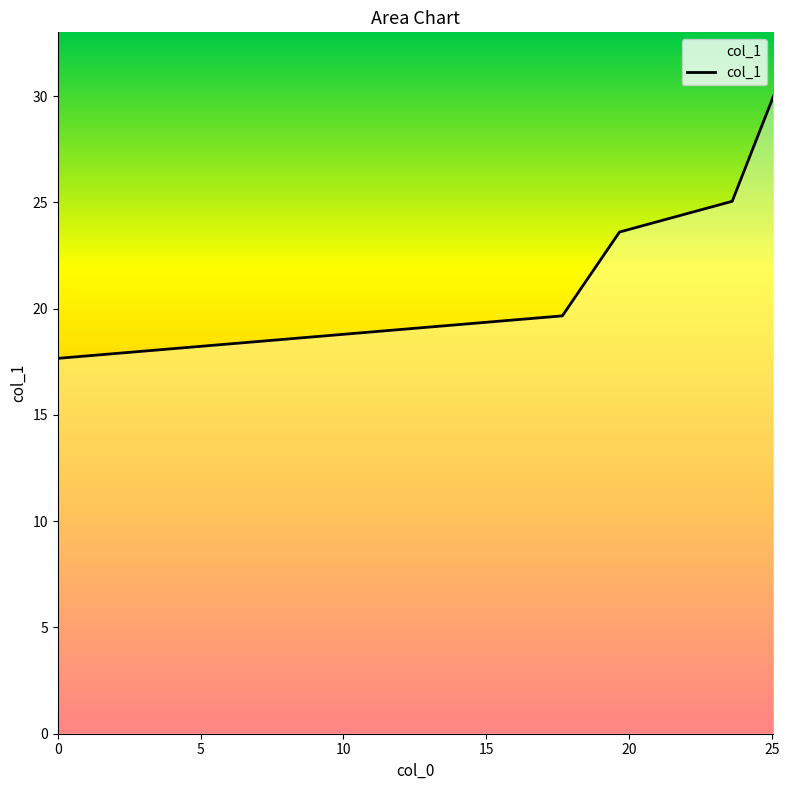

What is the average value?

23.2